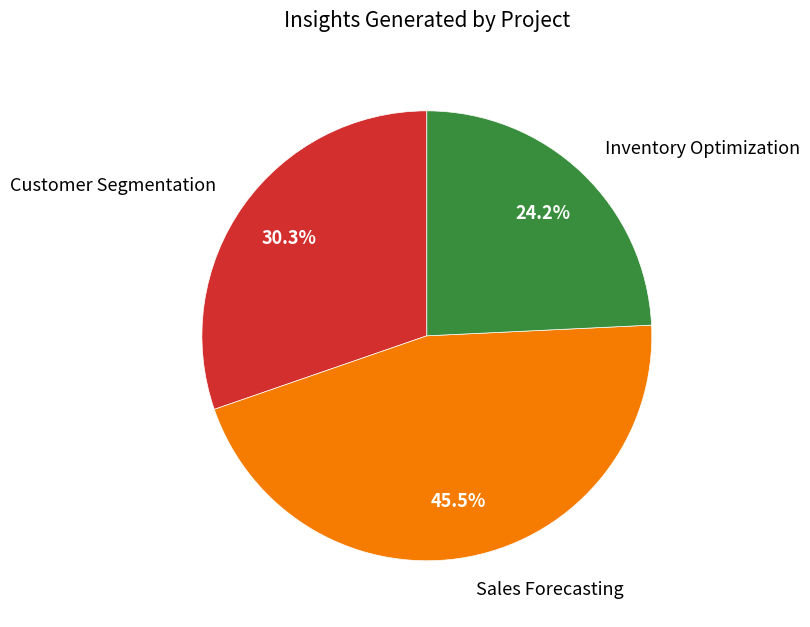

Does any single category account for the majority?

No